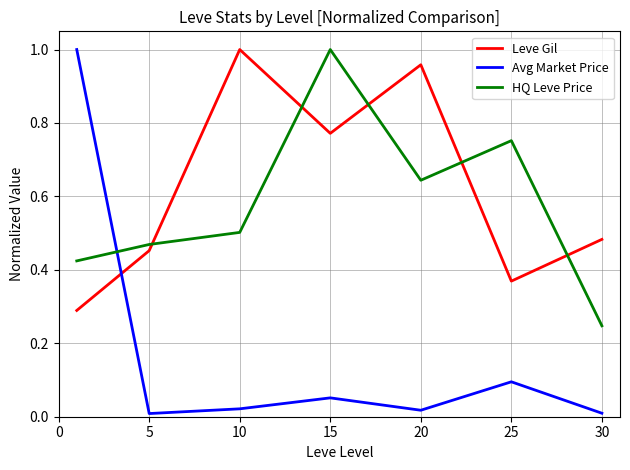

Does the chart have visible grid lines?

Yes